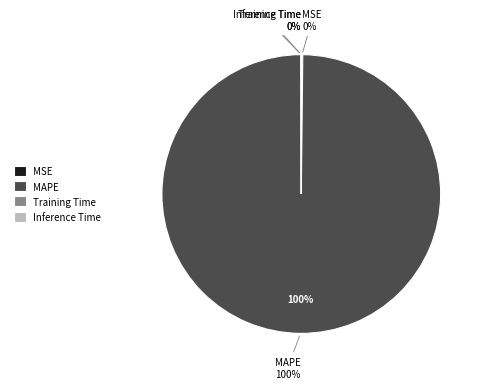

Which category has the smallest portion of the pie?

Inference Time